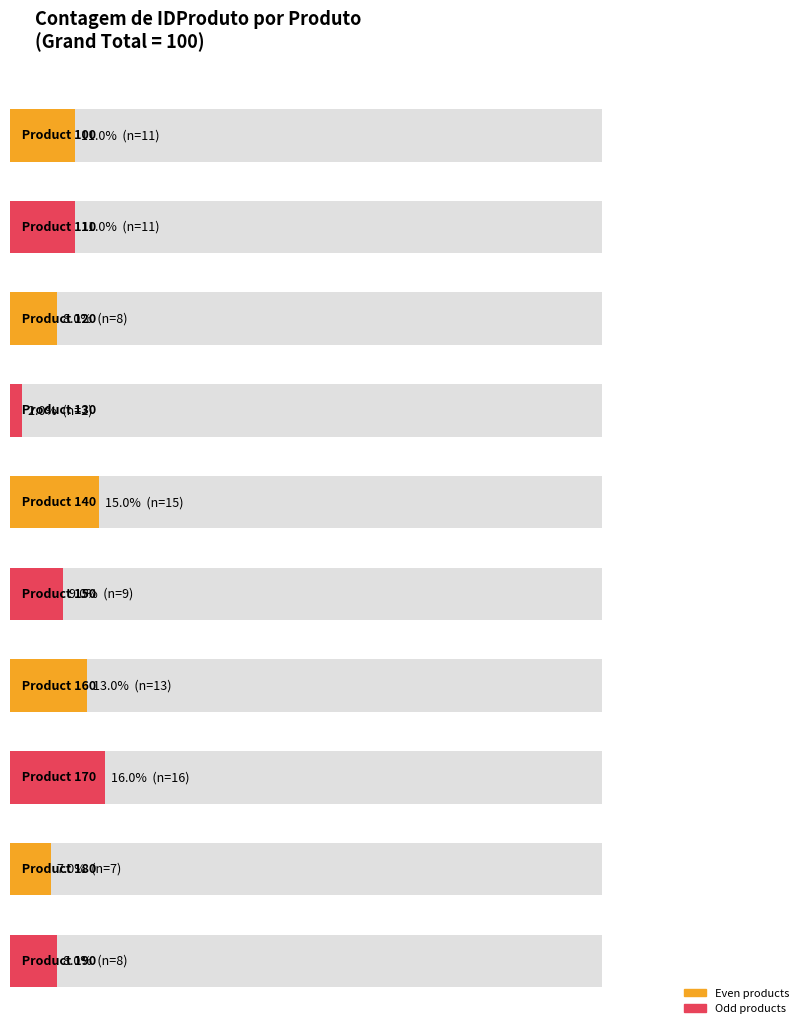

What is the minimum value shown in the chart?

2